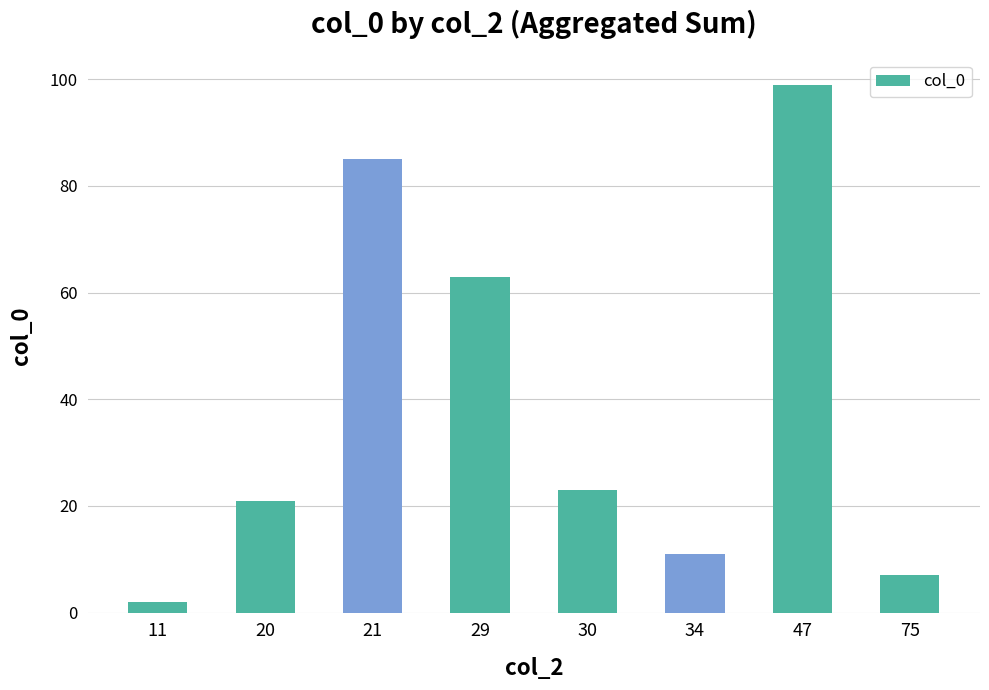

The chart shows a value of 139 at 47. True or false?

False